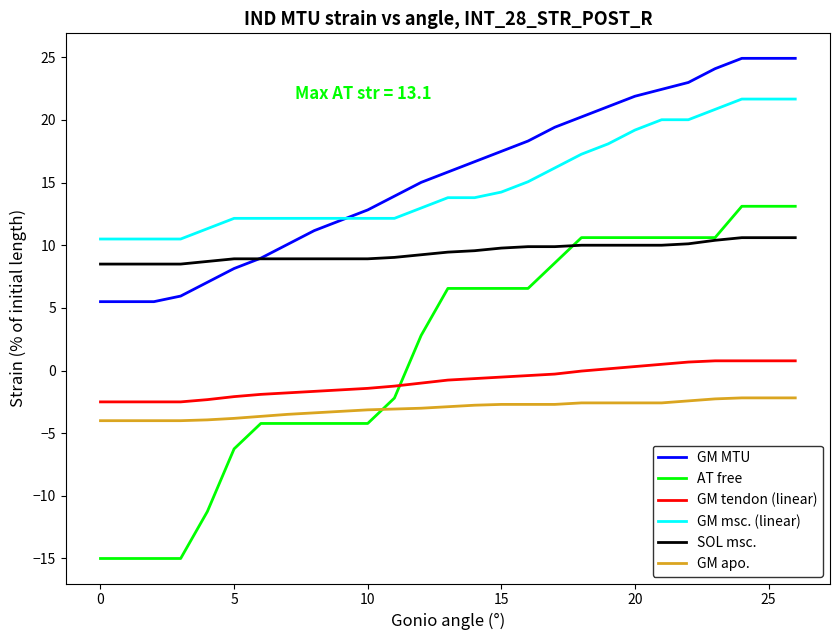

True or false: SOL msc. and GM msc. (linear) intersect in this chart.

False